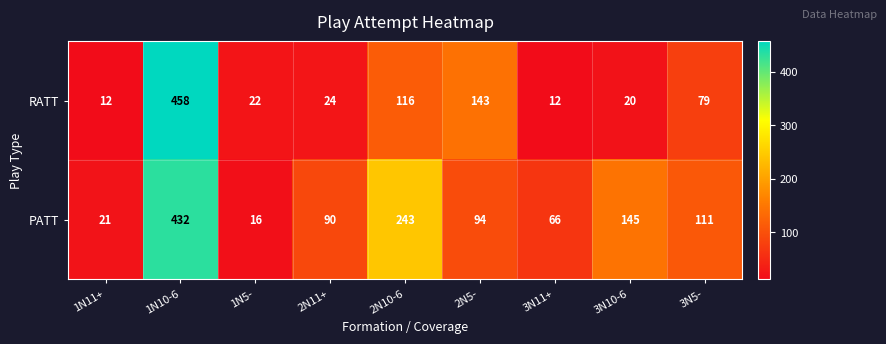

What is the sum of all PATT values?

1218